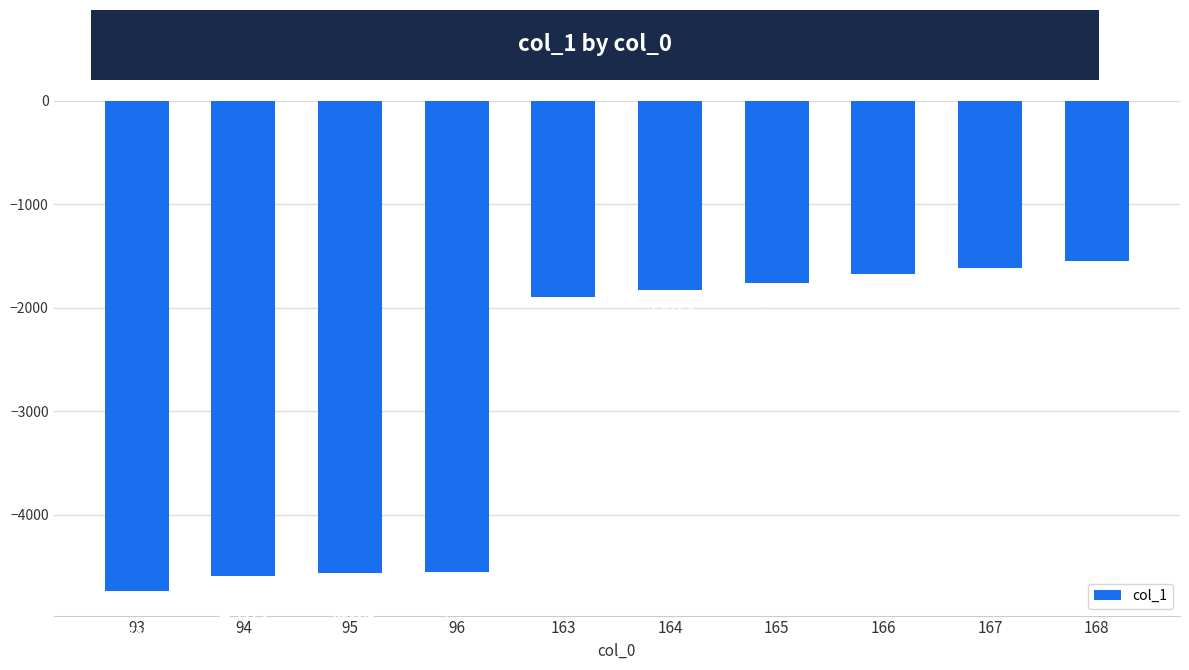

What is the average value?

-2877.7